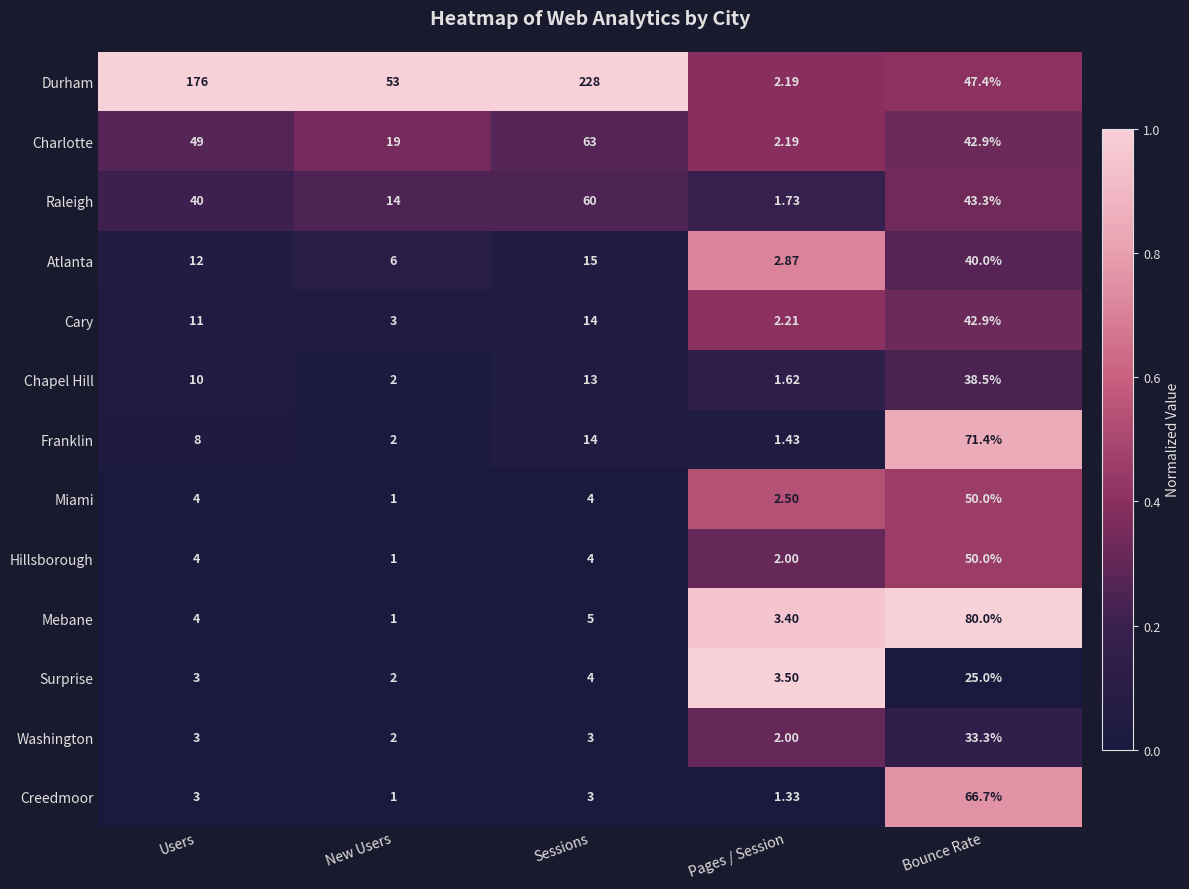

List the labels in order of Franklin value, smallest first.

Pages / Session, New Users, Users, Sessions, Bounce Rate